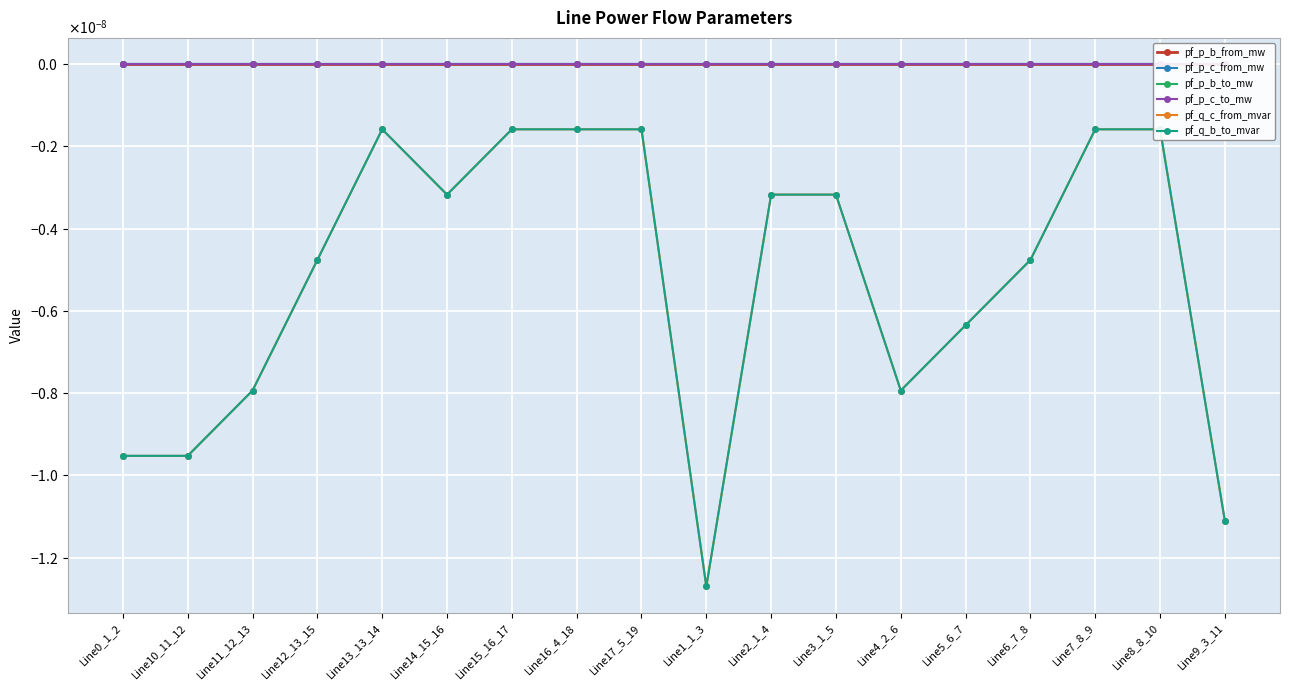

What are all the series names shown in the legend?

pf_p_b_from_mw, pf_p_c_from_mw, pf_p_b_to_mw, pf_p_c_to_mw, pf_q_c_from_mvar, pf_q_b_to_mvar